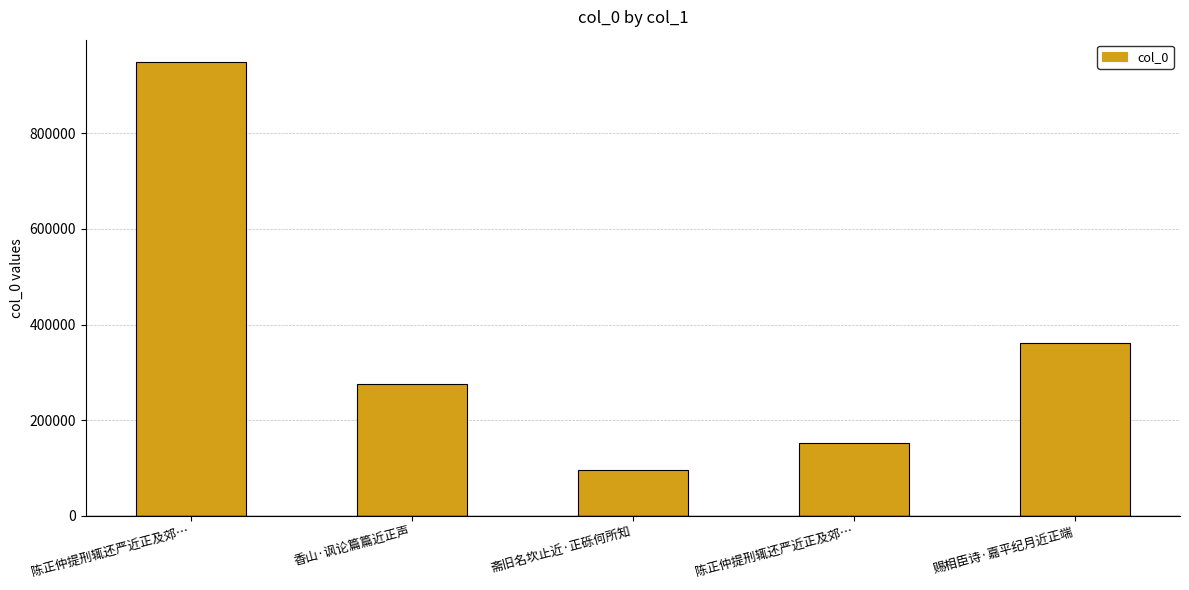

Are the bars horizontal?

No